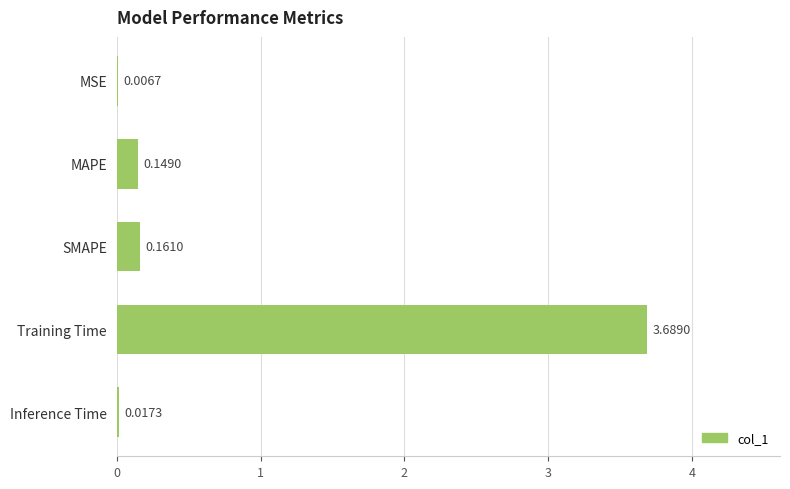

Which category has the highest value across all series?

Training Time